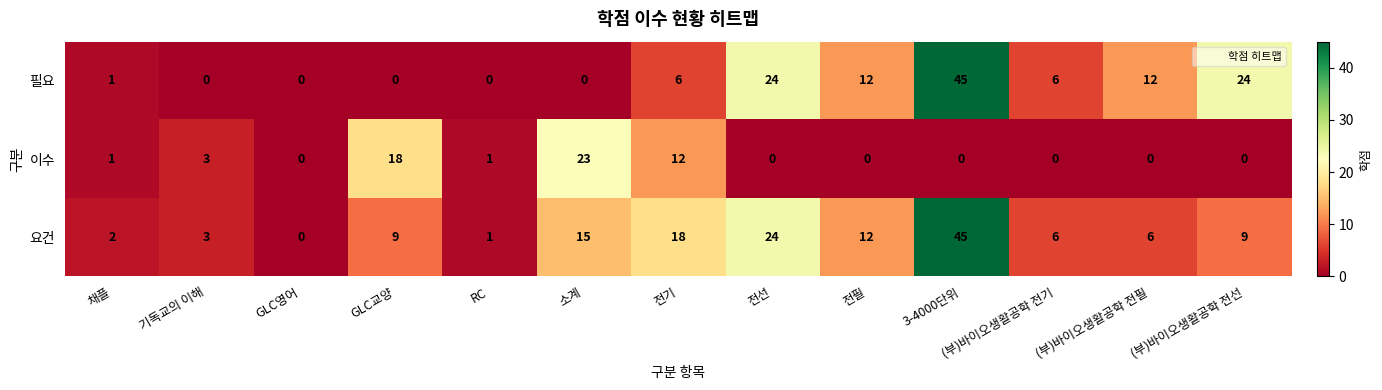

Which series has the largest total across all categories?

요건